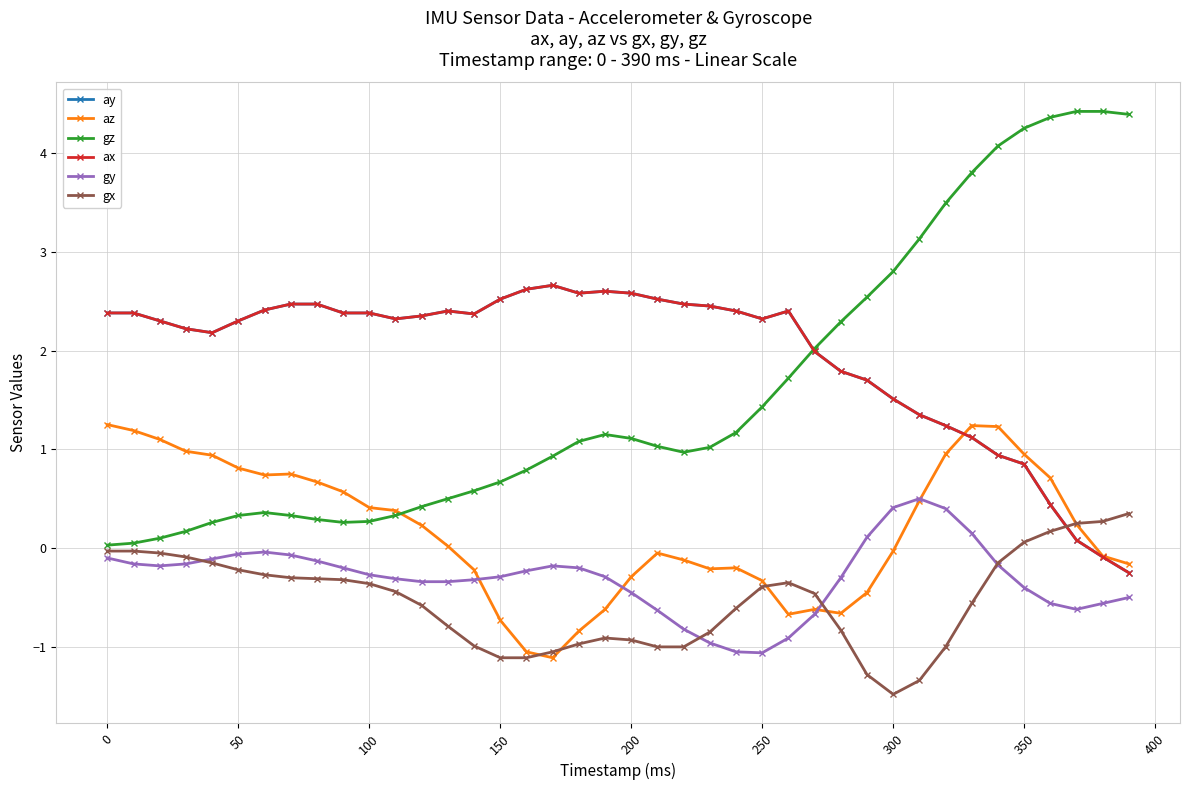

In gx, how many points are higher than both neighbors (excluding endpoints)?

2